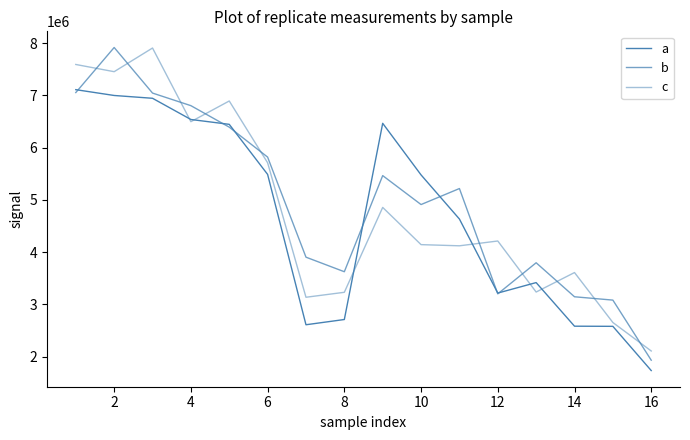

Rank the series by their average value, from lowest to highest.

a, c, b